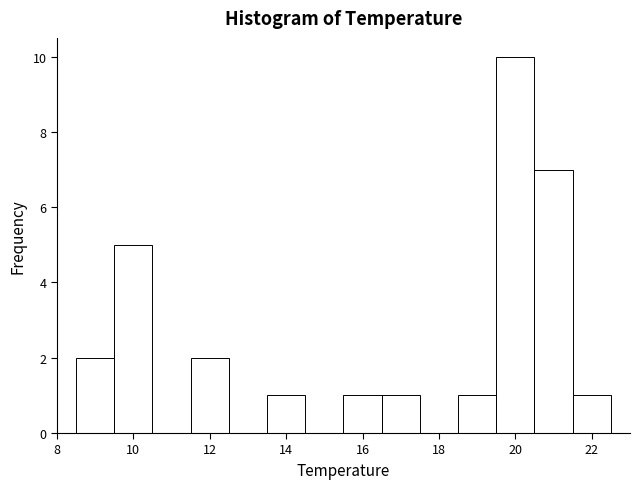

Reading left to right, list every bar in this chart as the range it spans on the x-axis followed by its height. Neither the bar edges nor the heights are printed on the chart, so give them approximately, as read against the axes.

8.5 to 9.5: 2
9.5 to 10.5: 5
10.5 to 11.5: 0
11.5 to 12.5: 2
12.5 to 13.5: 0
13.5 to 14.5: 1
14.5 to 15.5: 0
15.5 to 16.5: 1
16.5 to 17.5: 1
17.5 to 18.5: 0
18.5 to 19.5: 1
19.5 to 20.5: 10
20.5 to 21.5: 7
21.5 to 22.5: 1